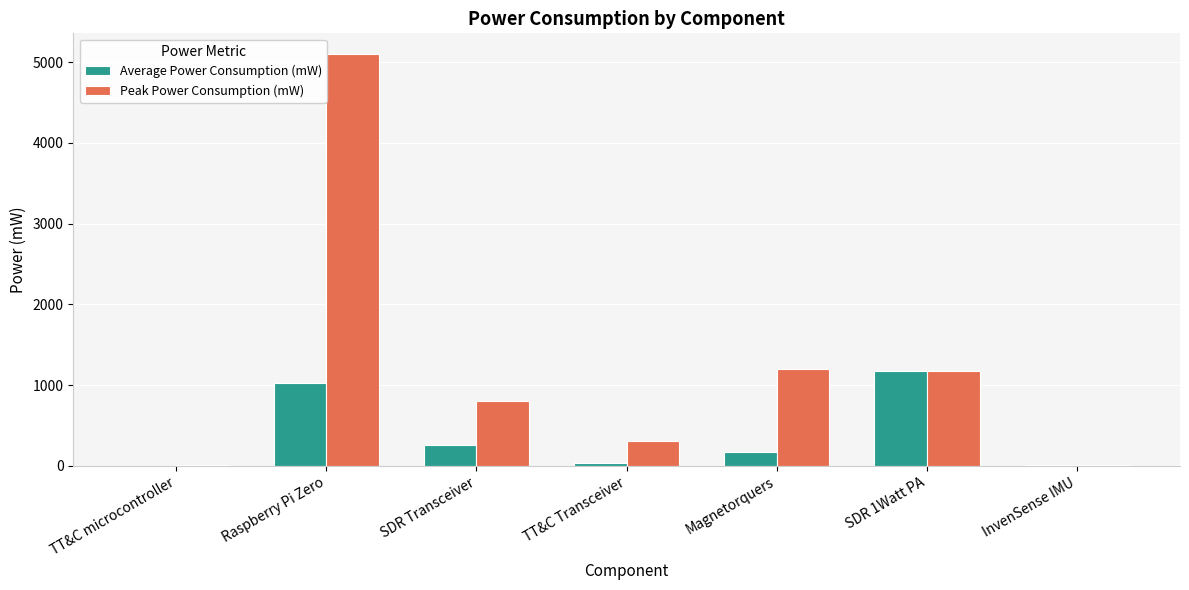

Which series has the largest total across all categories?

Peak Power Consumption (mW)